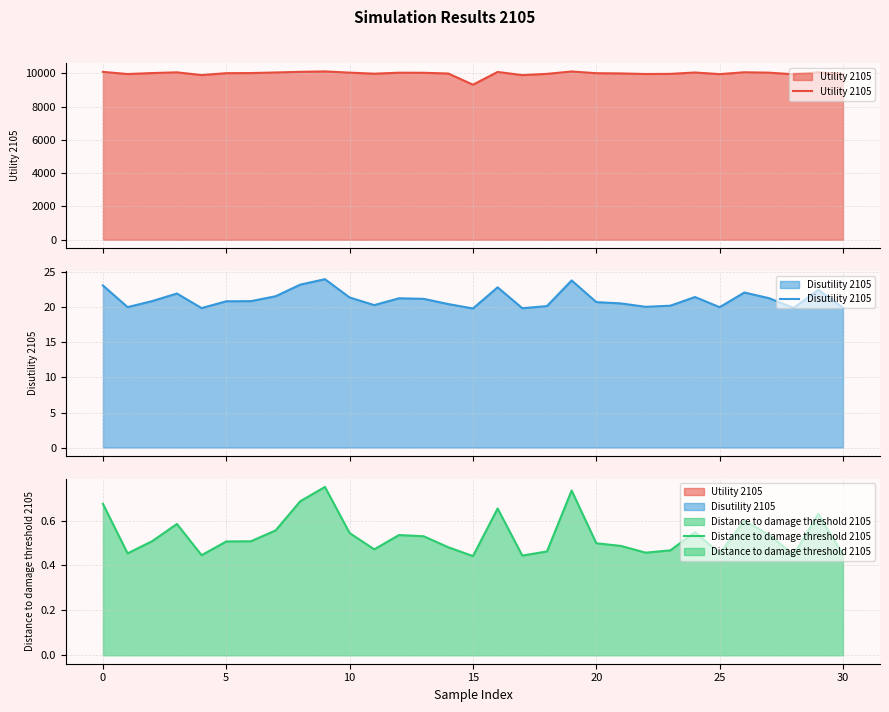

How many interior local peaks does the Distance to damage threshold 2105 series have?

8